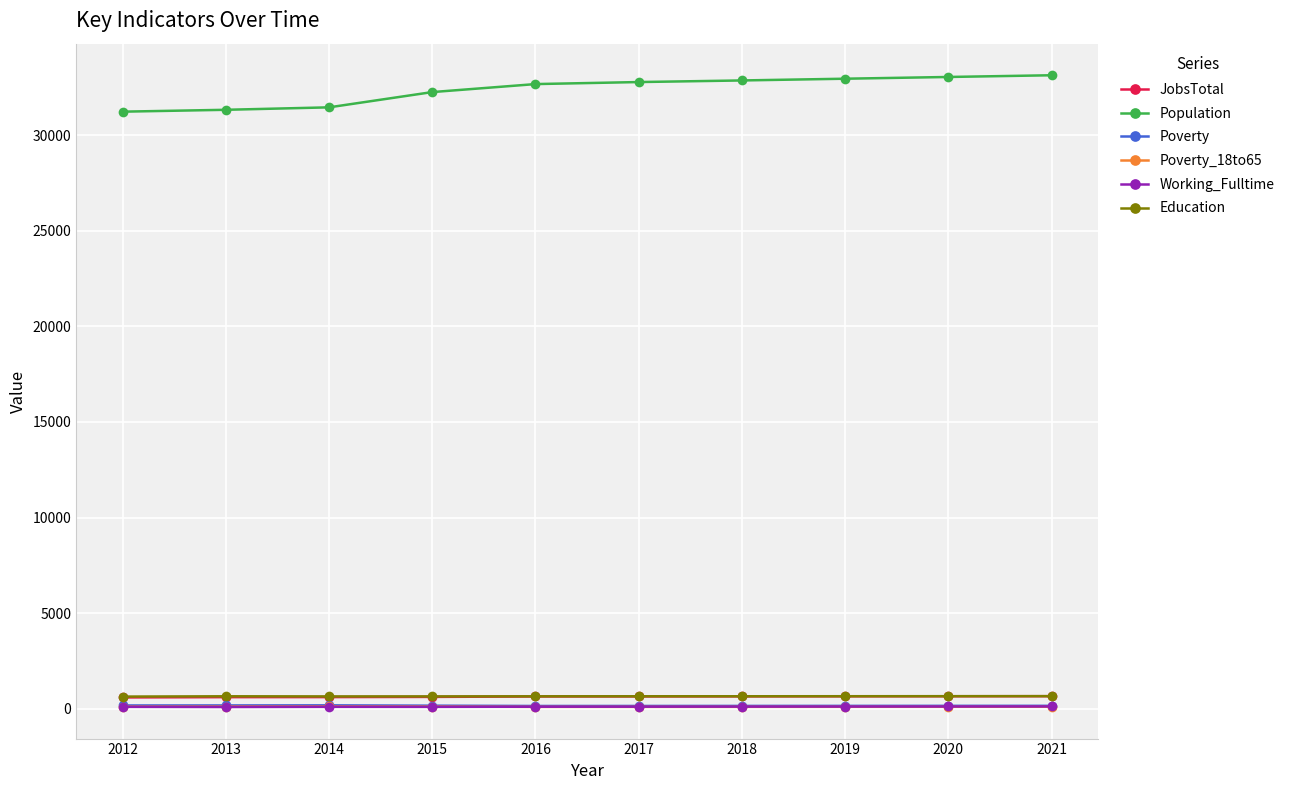

What is the maximum value for Poverty_18to65?

107